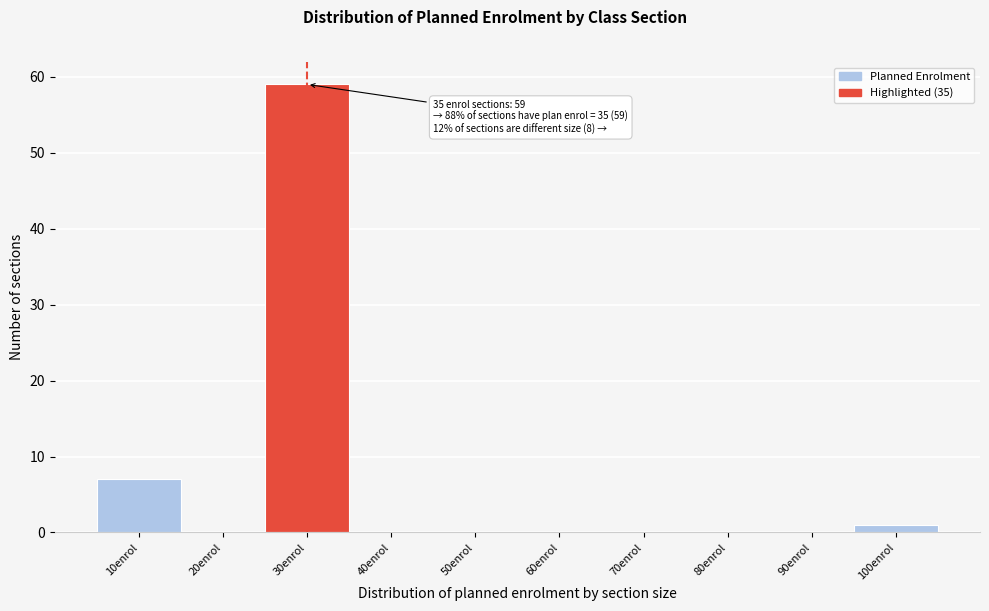

Reading left to right, list all the values displayed in this chart.

10enrol=7	20enrol=0	30enrol=59	40enrol=0	50enrol=0	60enrol=0	70enrol=0	80enrol=0	90enrol=0	100enrol=1